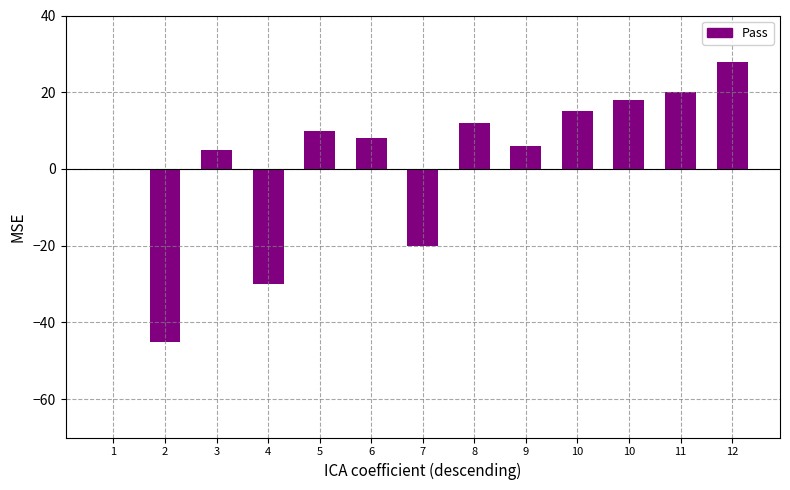

Where does the Pass series first go above 8?

5